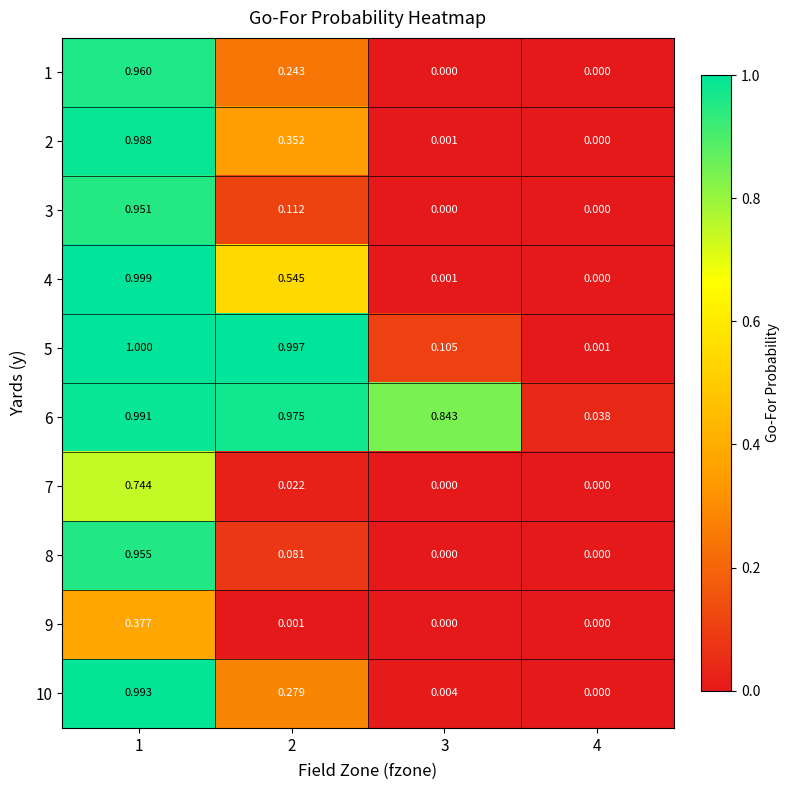

Count the number of data series in this chart.

10